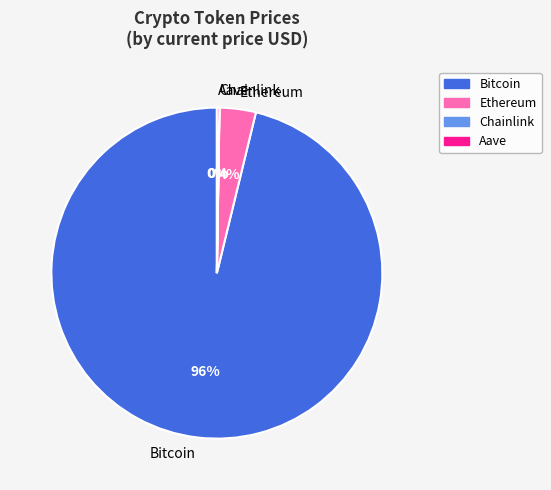

Which slice represents more than half of the pie?

Bitcoin